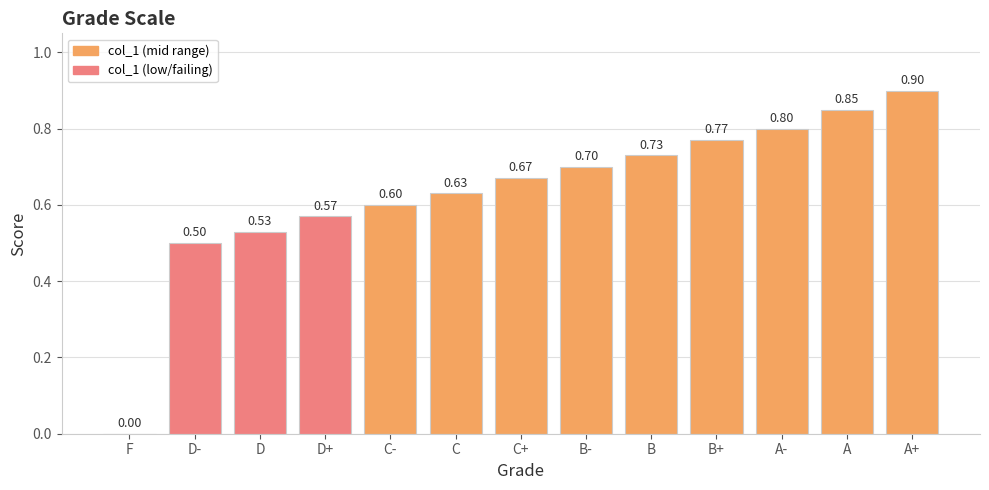

What is the change in value from D+ to C?

+0.1